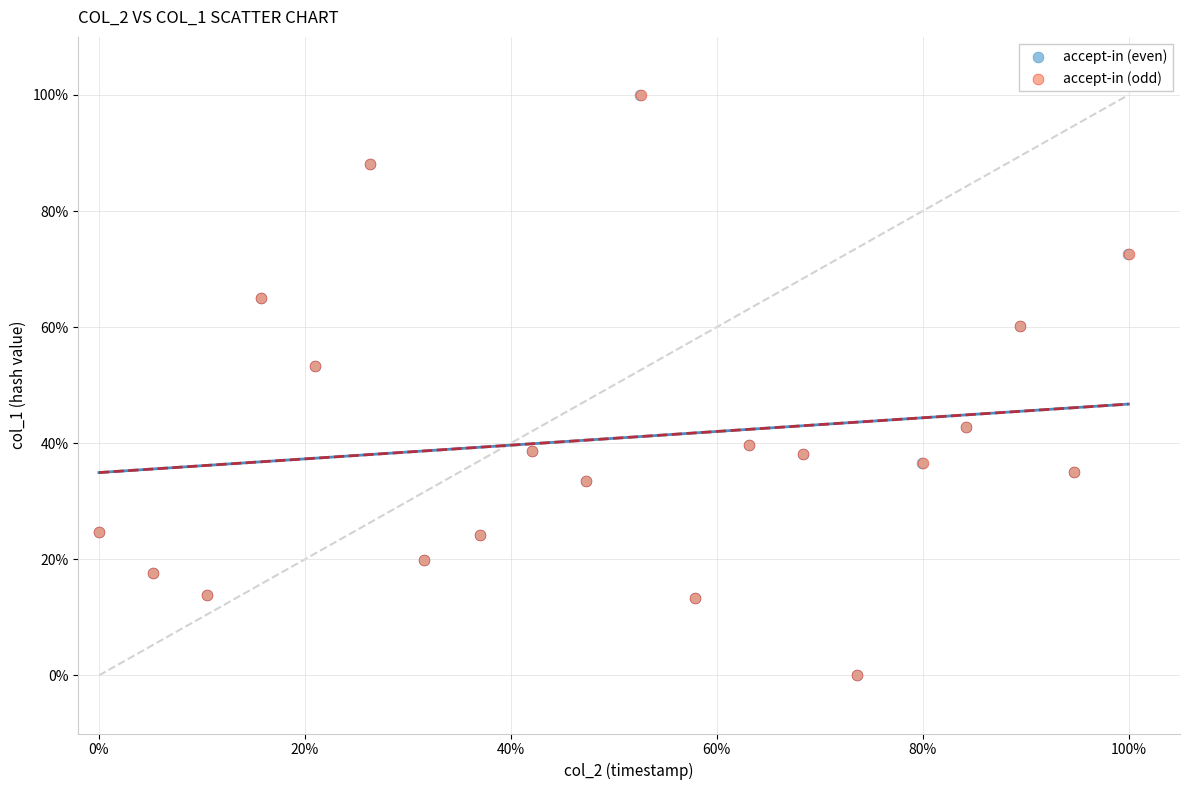

What are all the series names shown in the legend?

accept-in (even), accept-in (odd)